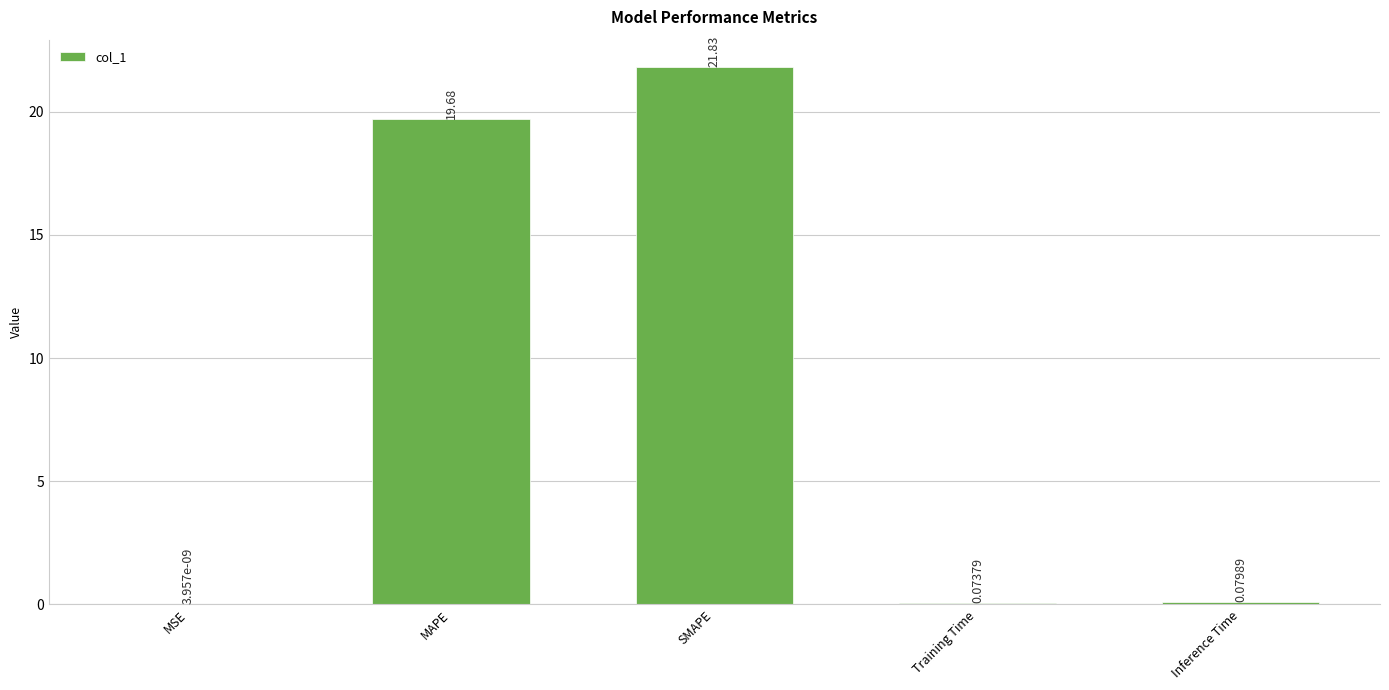

What is the change in value from MAPE to Inference Time?

-19.6